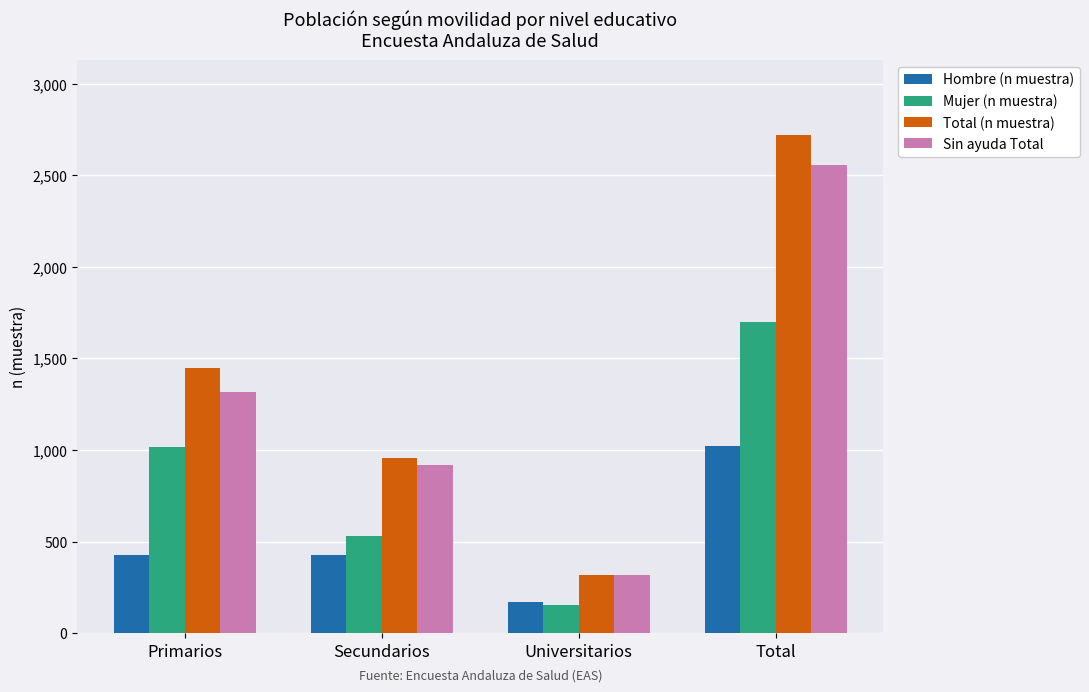

What position from the left is Secundarios?

2